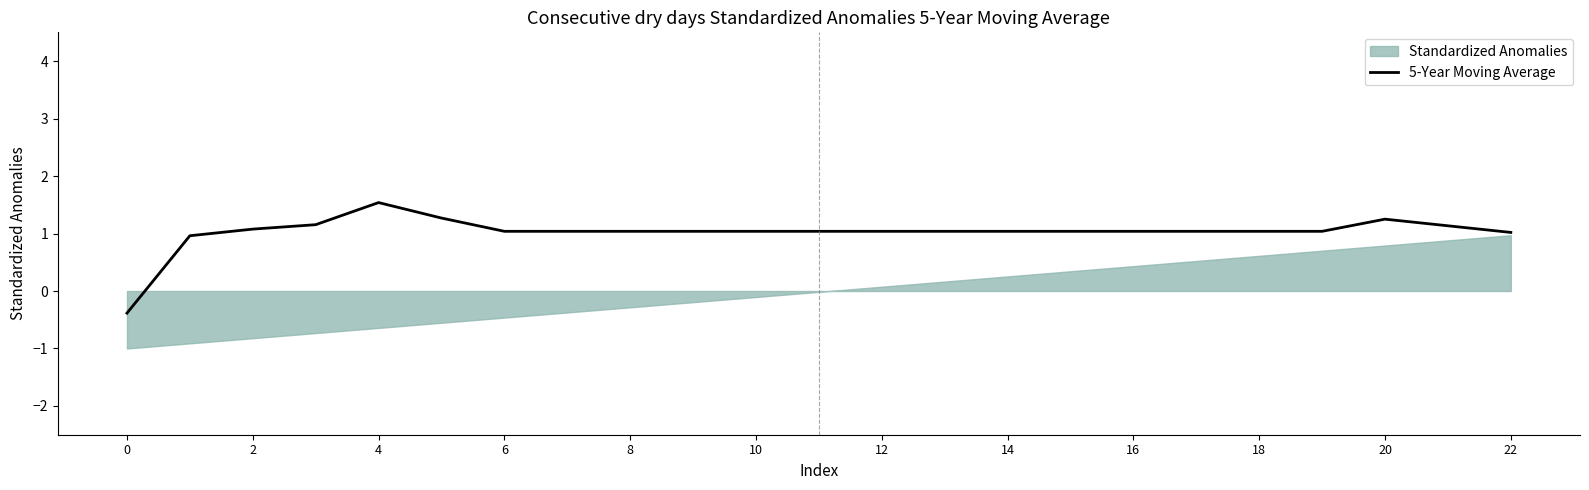

What is the minimum value for 5-Year Moving Average?

-0.4